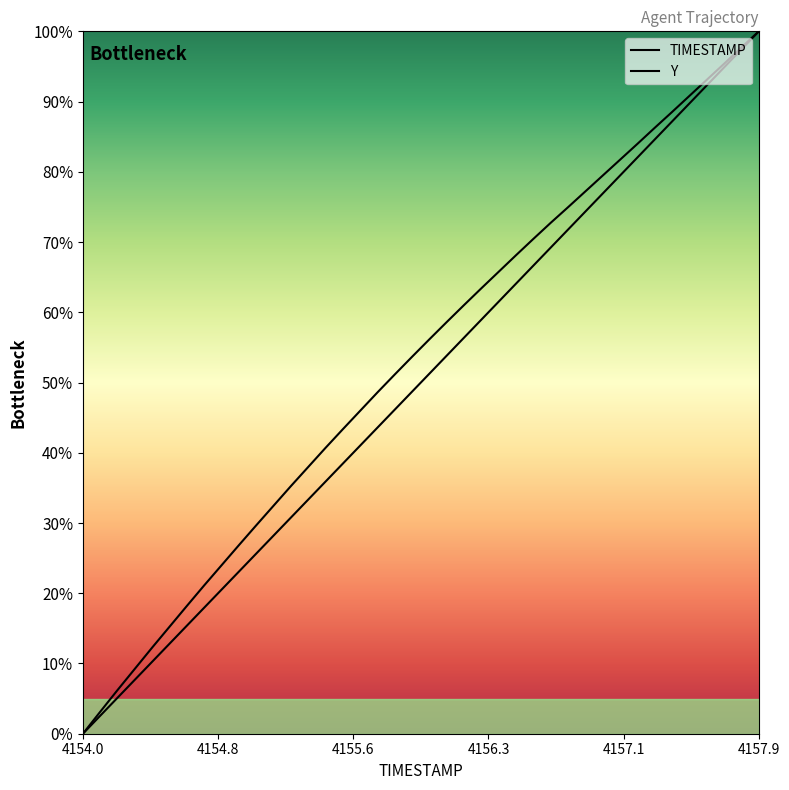

At which category does the chart reach its minimum across all series?

4154.0